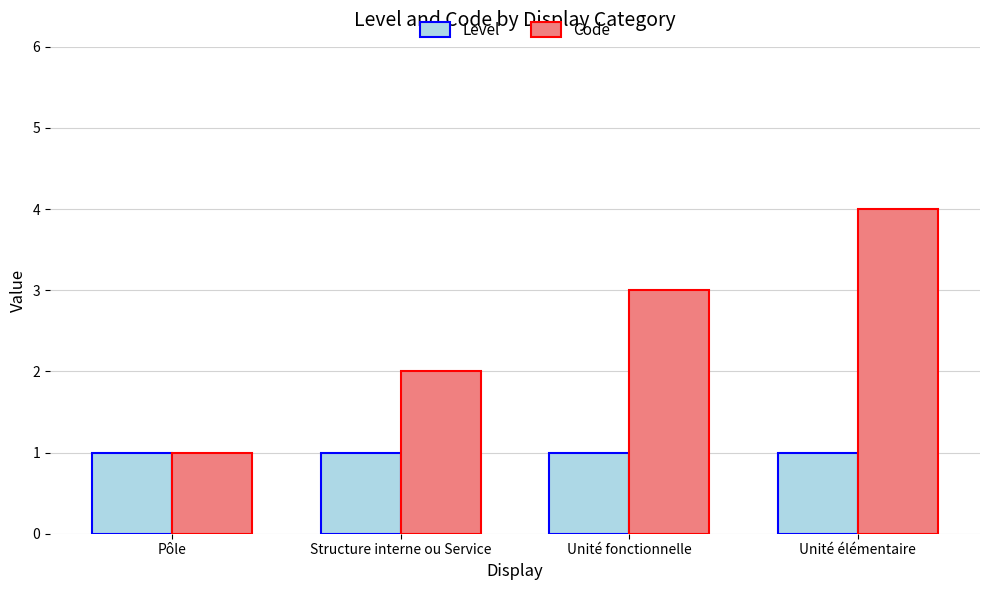

Is the value of Code at Structure interne ou Service greater than the value of Level at Unité élémentaire?

Yes